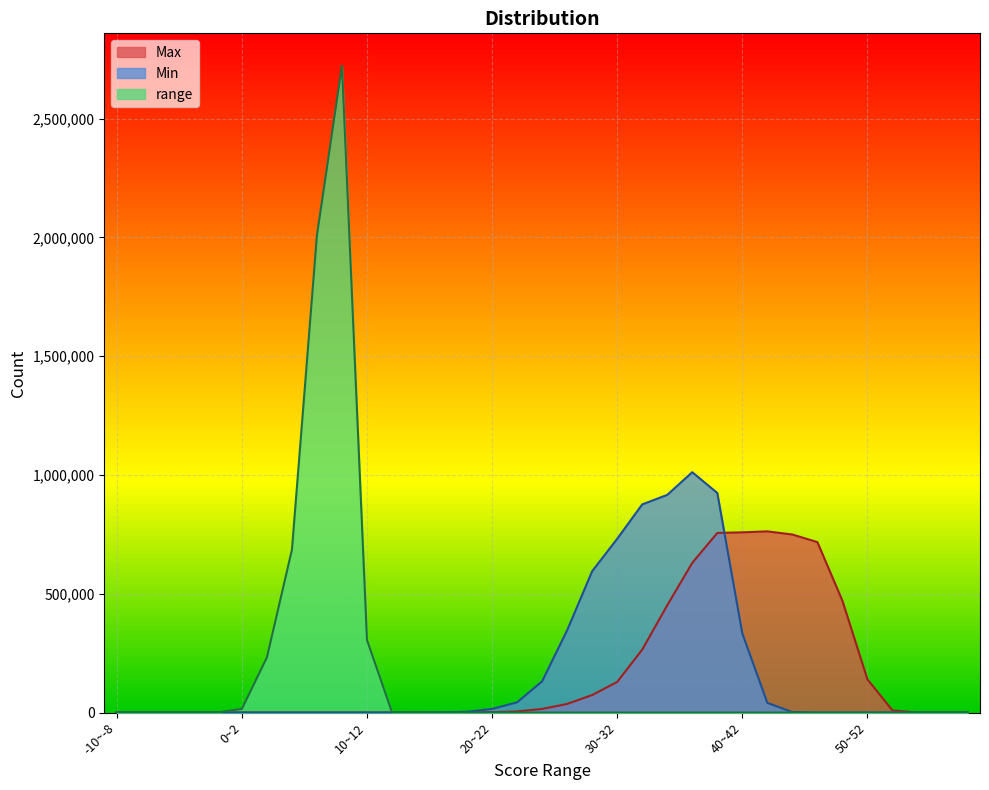

Which series ends up on top after the final intersection of Max and Min?

Max